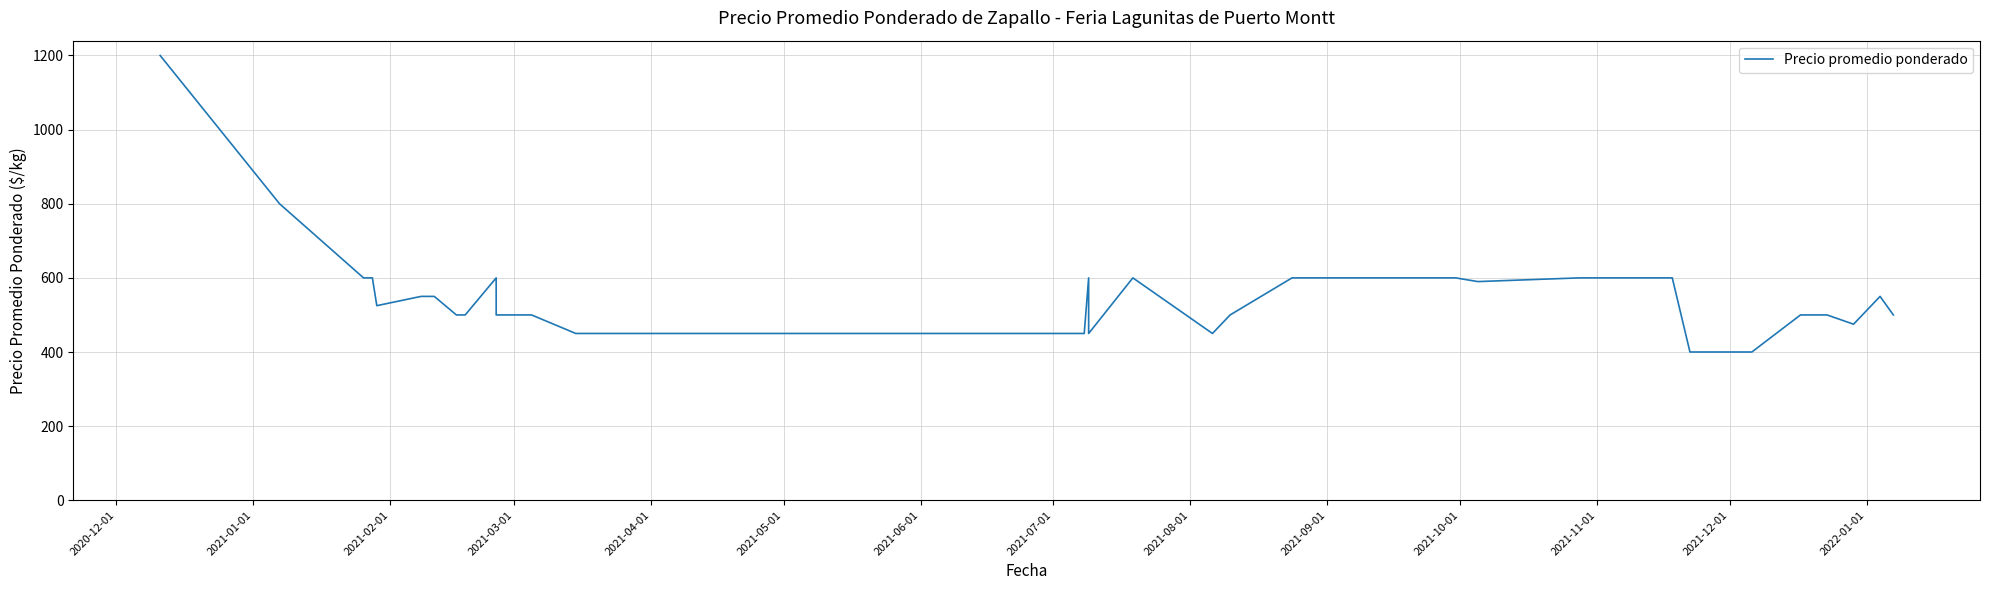

Does the chart have visible grid lines?

Yes